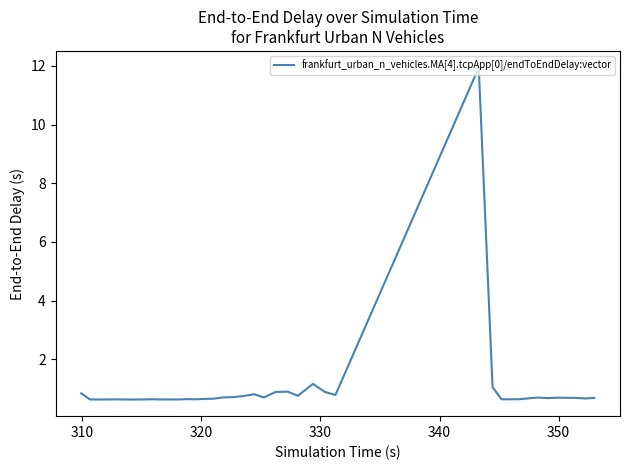

What is the greatest value displayed?

11.9